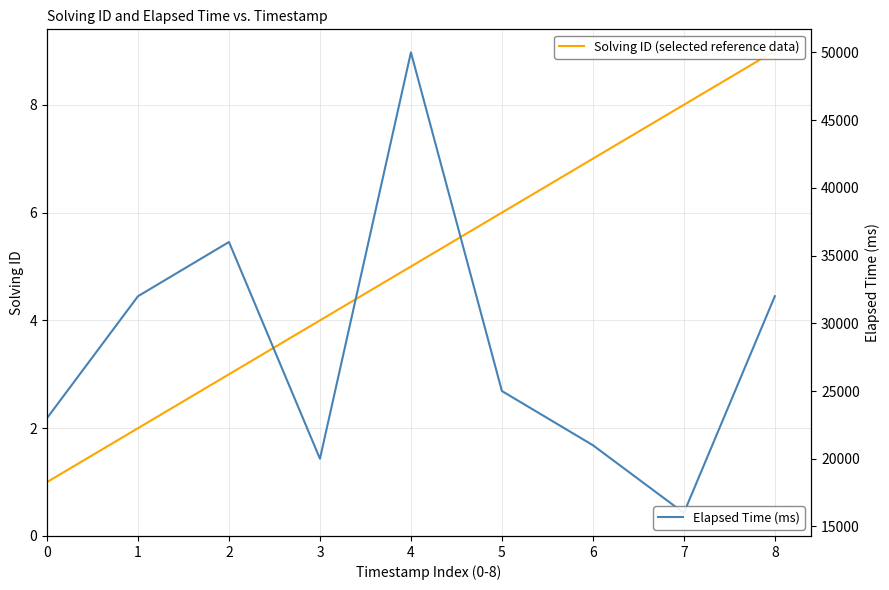

Is the value of Elapsed Time (ms) at 6 greater than the value of Solving ID (selected reference data) at 8?

Yes